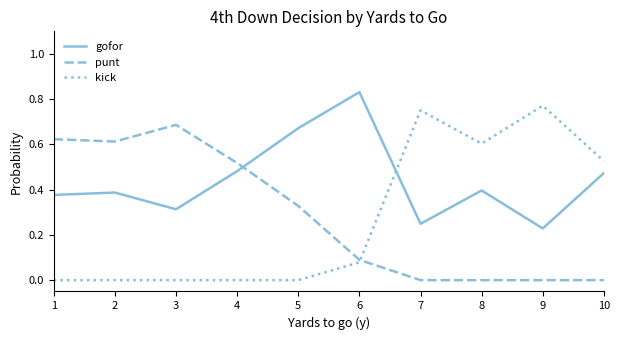

Rank the series at 9 from lowest to highest value.

punt, gofor, kick